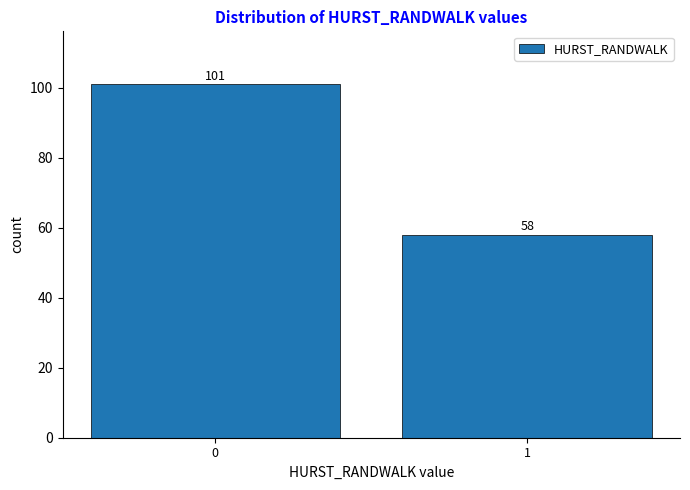

Reading left to right, extract all data points from this chart.

0=101	1=58